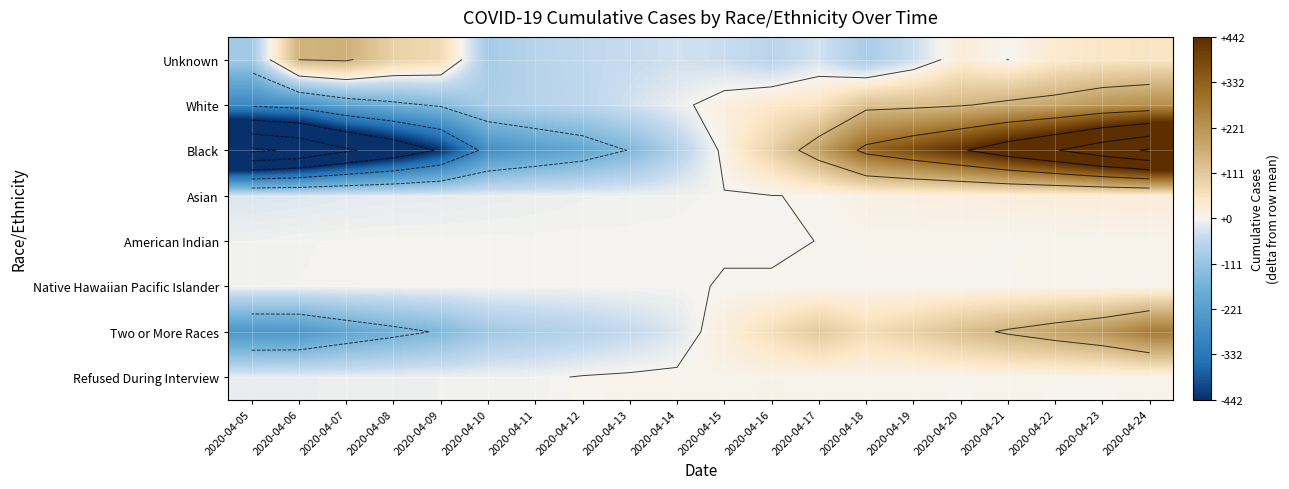

Which series changed the most between 2020-04-05 and 2020-04-15?

Black